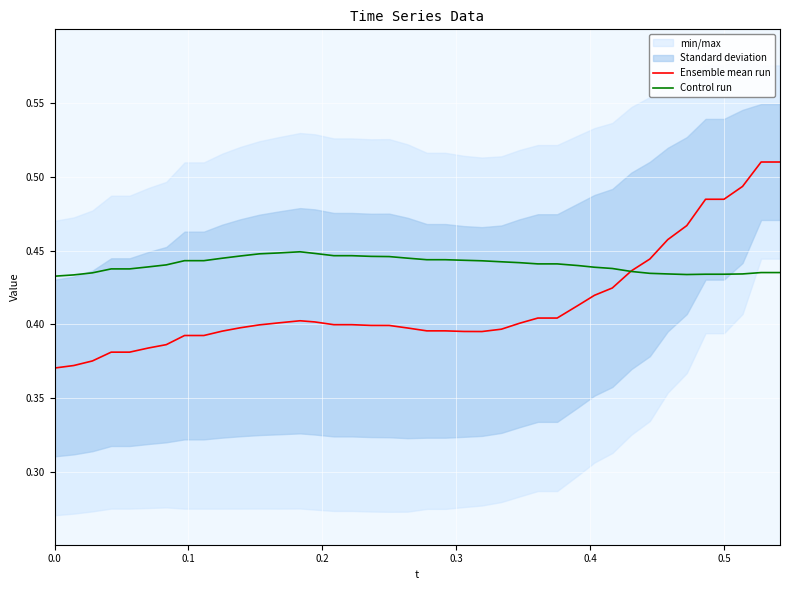

At how many categories does at least one series exceed 0?

40